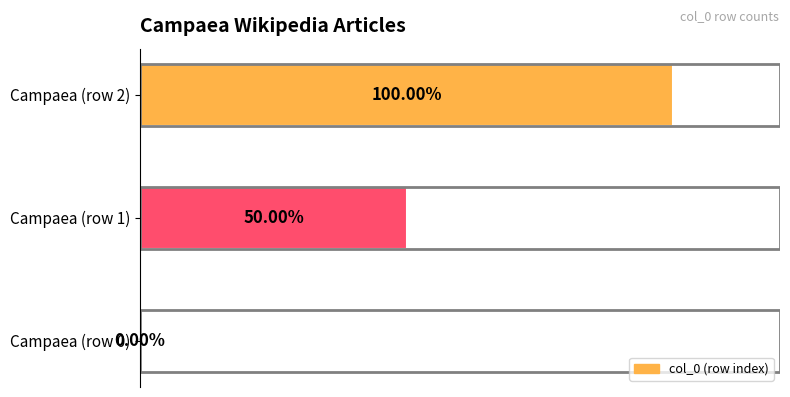

Between Campaea (row 1) and Campaea (row 0), which is larger?

Campaea (row 1)